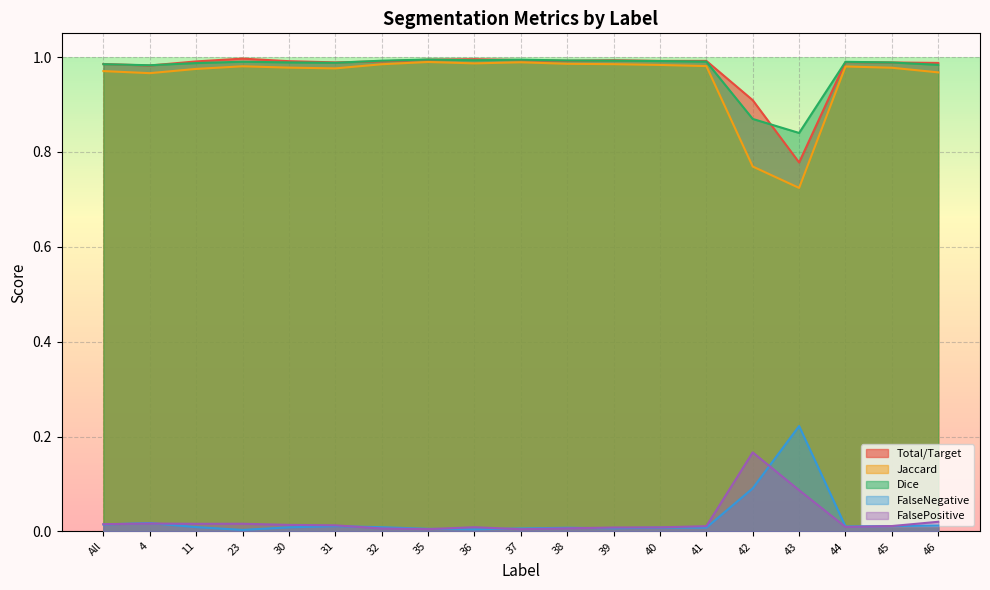

At which label does Total/Target reach its minimum?

43